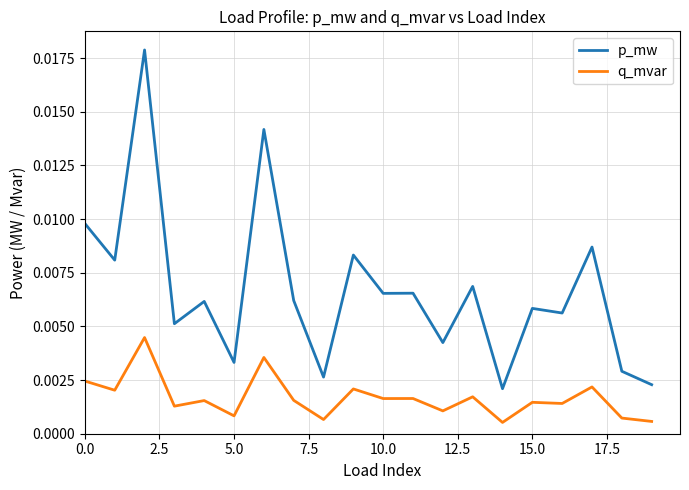

True or false: q_mvar and p_mw cross at least once.

False